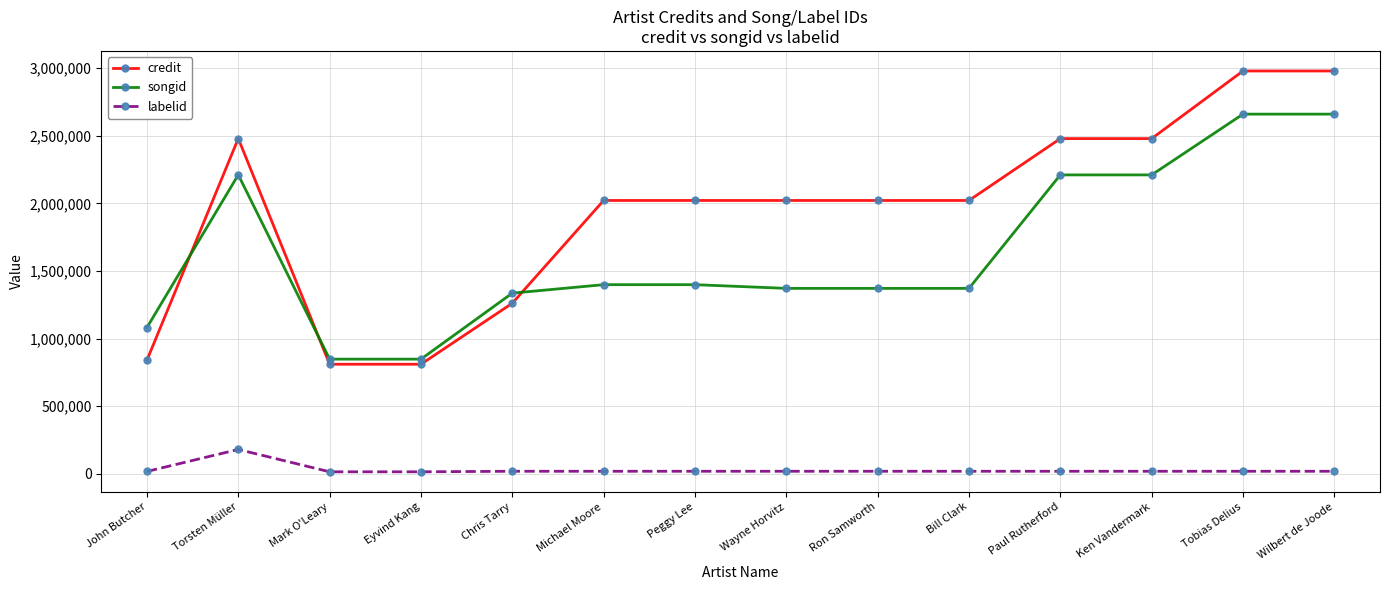

What is the maximum value for credit?

2978735